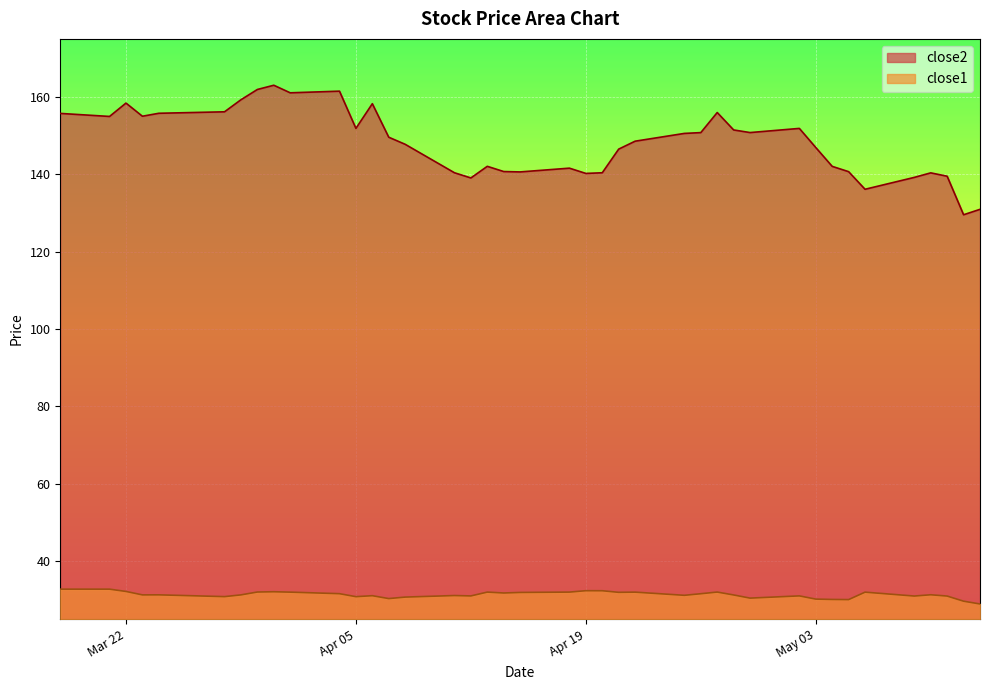

Which series has the largest total across all categories?

close2